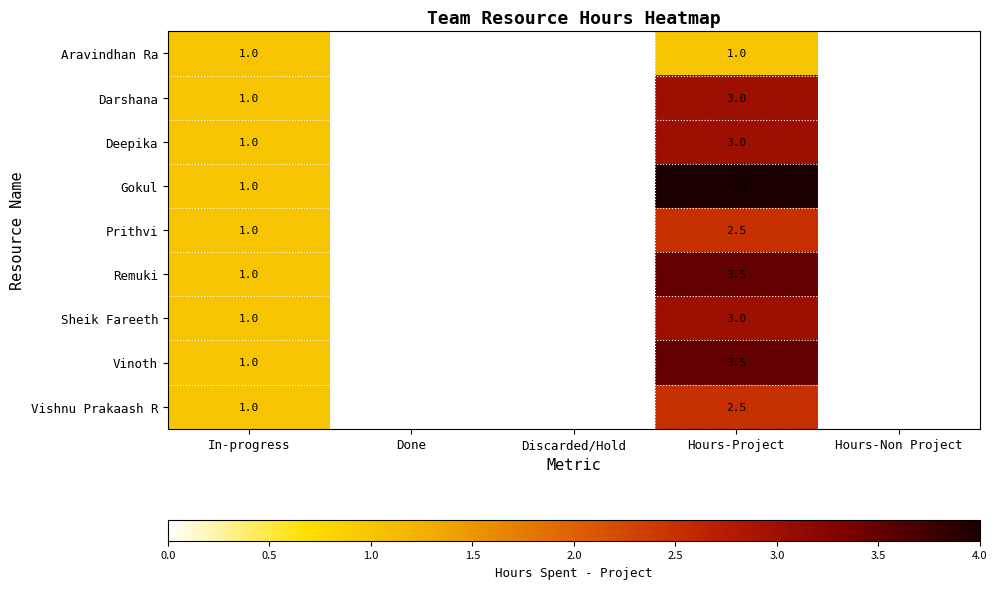

The Deepika series shows 1.4 at Hours-Project. True or false?

False